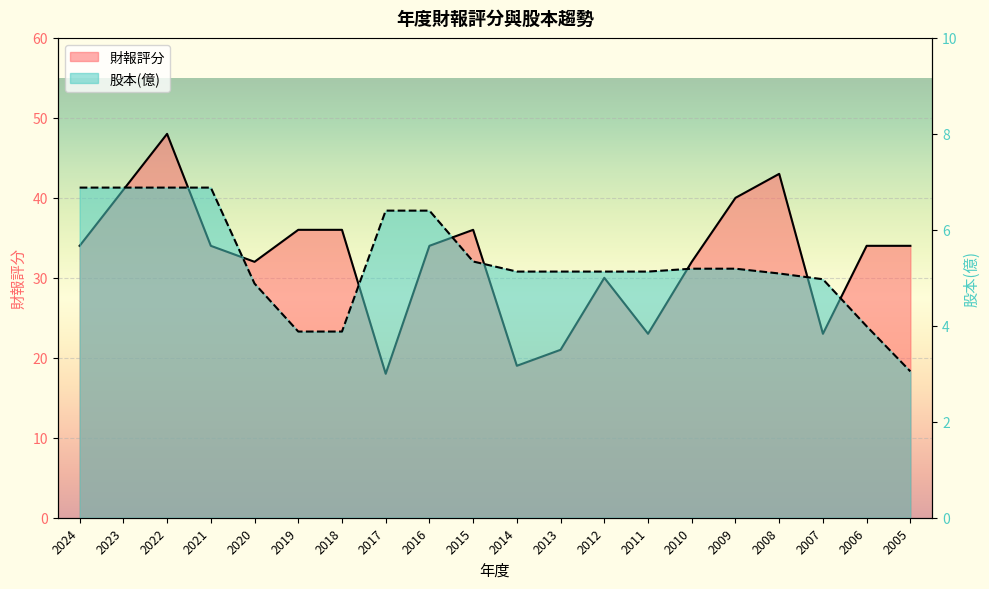

List the labels in order of 股本(億) value, largest first.

2024, 2023, 2022, 2021, 2017, 2016, 2015, 2010, 2009, 2014, 2013, 2012, 2011, 2008, 2007, 2020, 2006, 2019, 2018, 2005